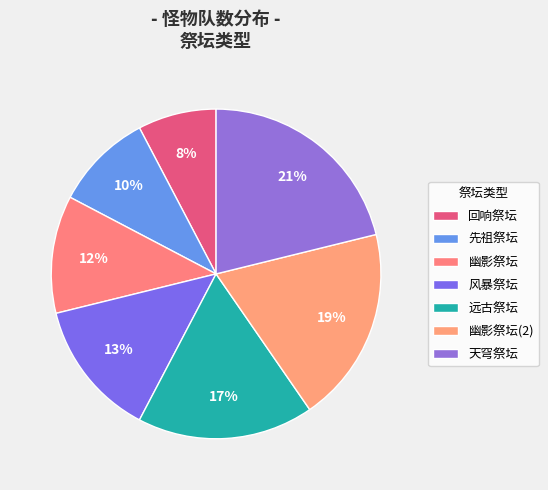

What percentage is the 回响祭坛 slice, to the nearest percent?

8%